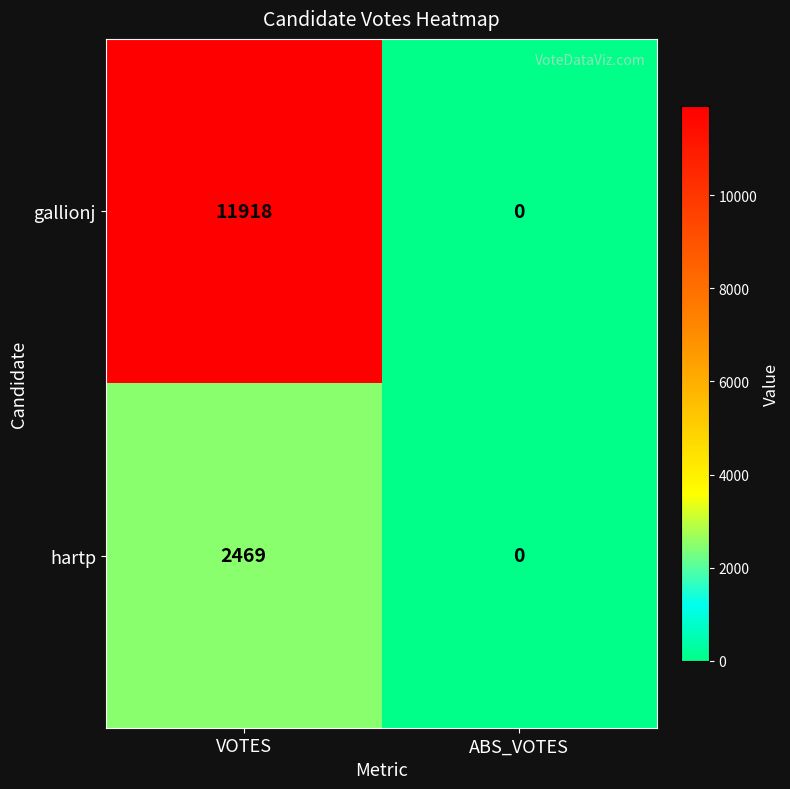

At which label does hartp reach its minimum?

ABS_VOTES